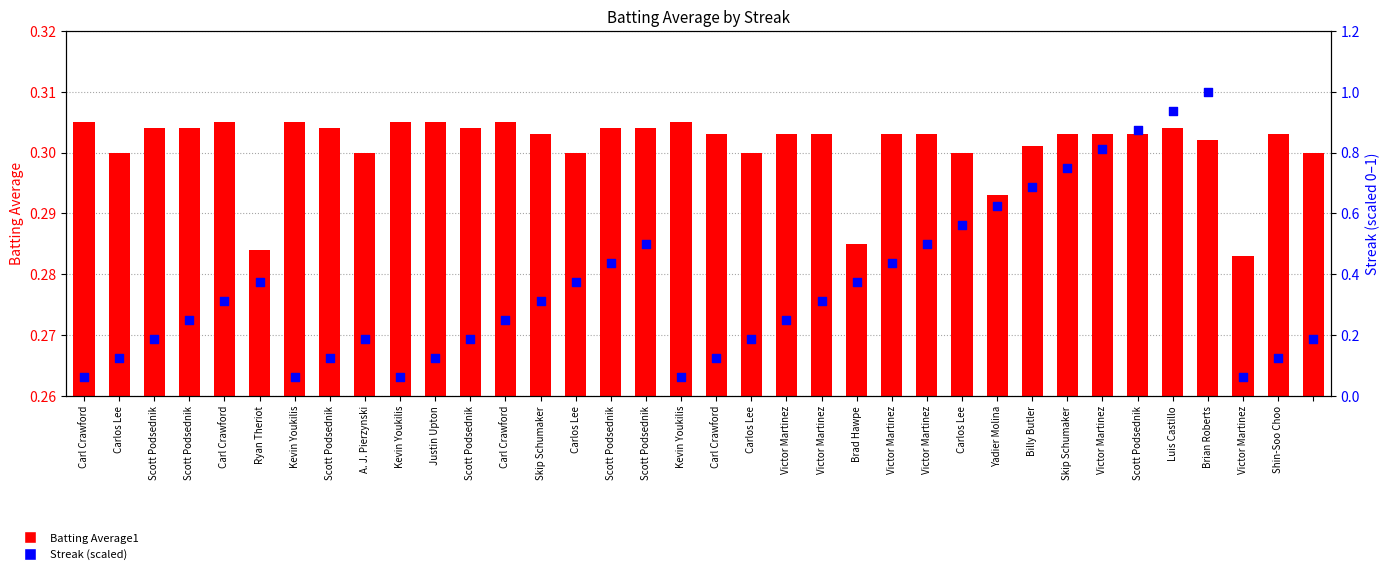

What are all the series names shown in the legend?

Batting Average1, Streak (scaled)